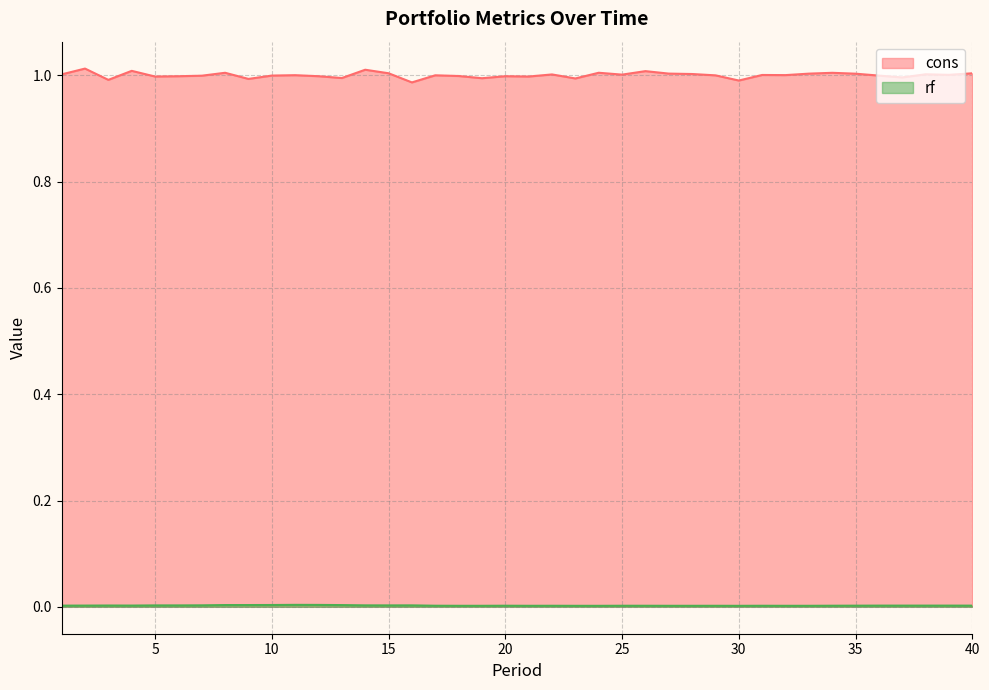

Count the number of data series in this chart.

2